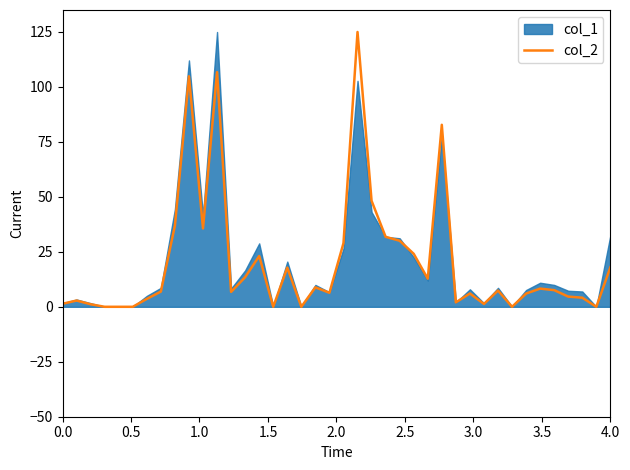

True or false: the data shows 52.0 at 24.

False